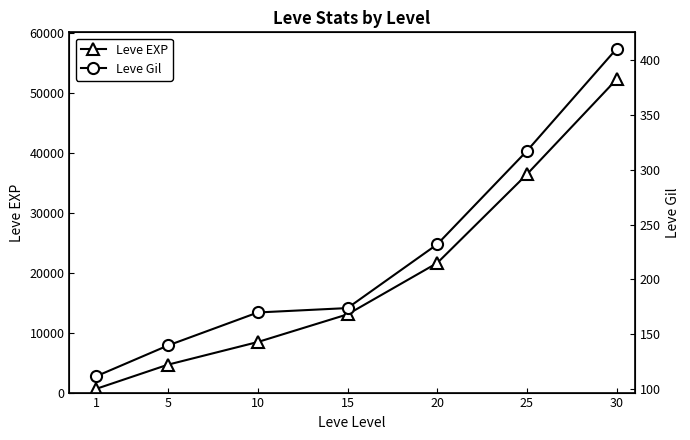

True or false: Leve Gil and Leve EXP cross at least once.

False